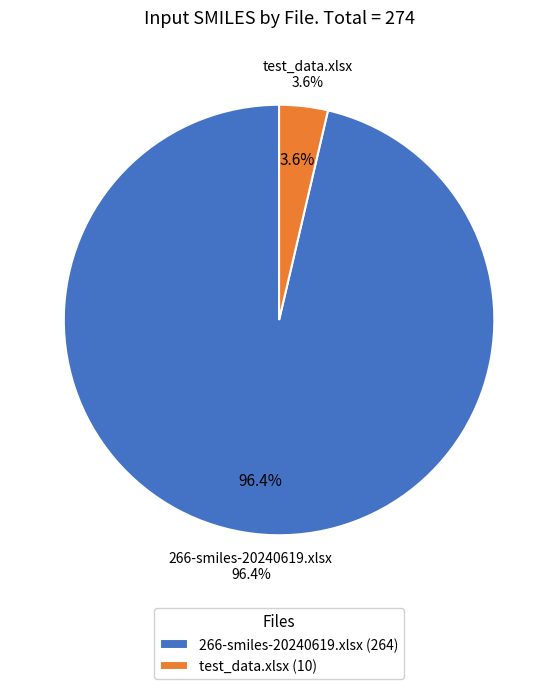

Rank the categories by value from lowest to highest.

test_data.xlsx, 266-smiles-20240619.xlsx